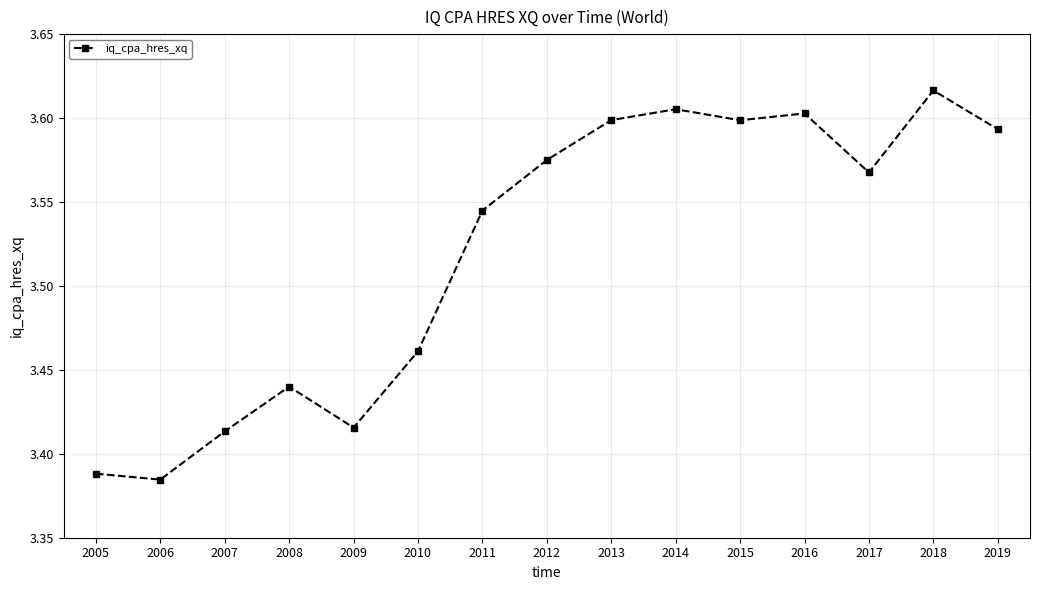

At which label is the value closest to 3?

2006